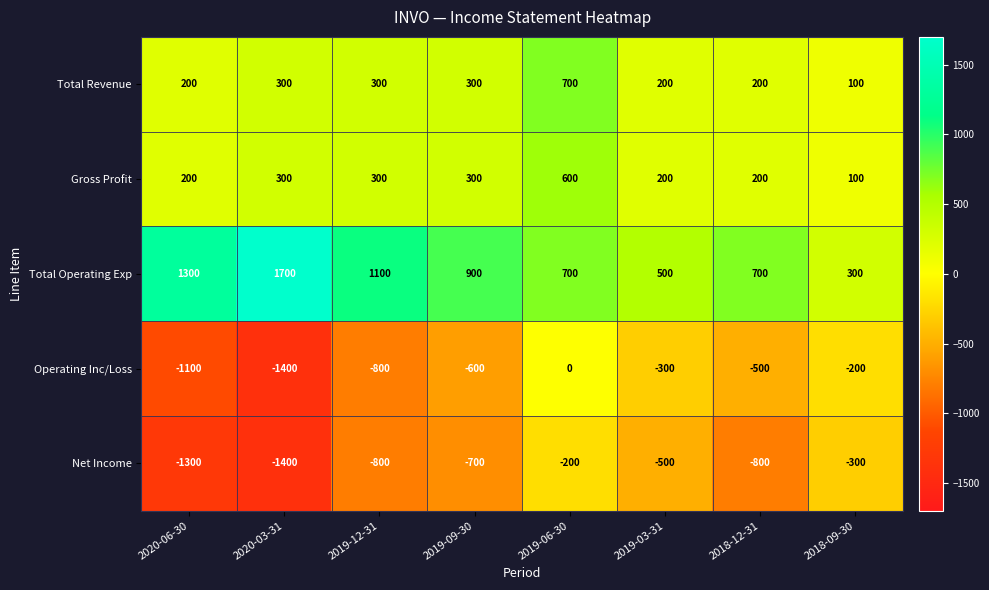

What is the difference between the maximum and minimum values in the Total Revenue series?

600